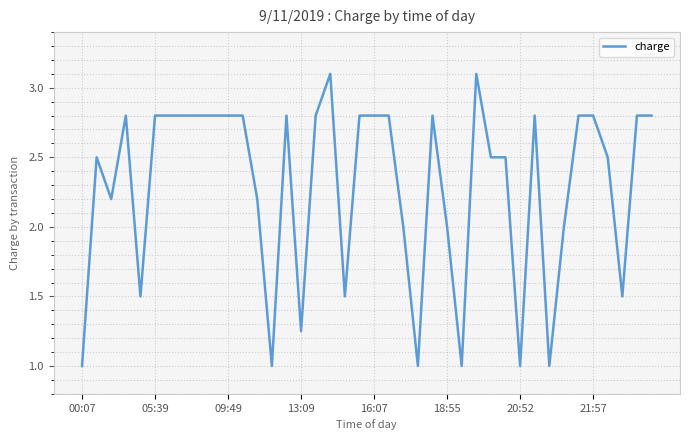

What is the difference between the maximum and minimum values?

2.1